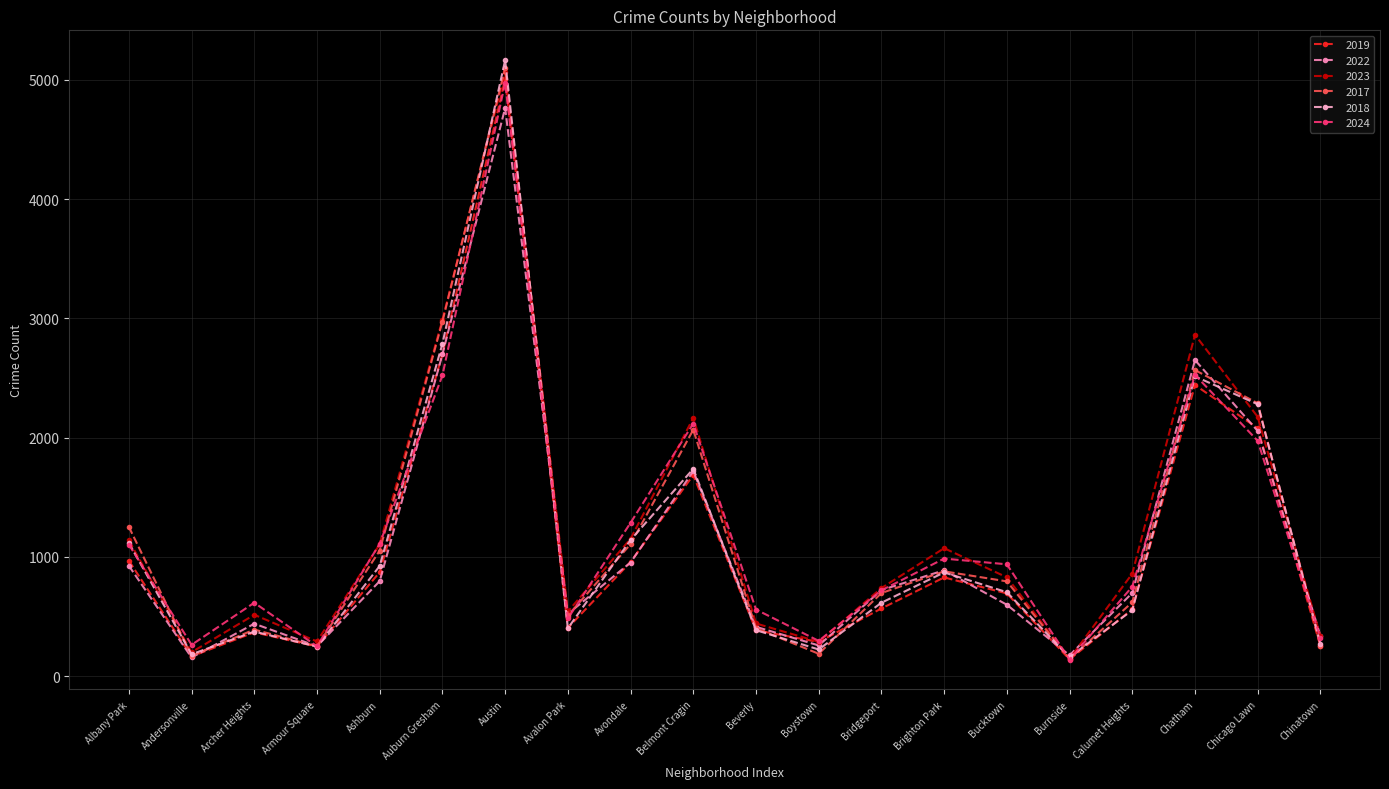

How many lines are shown in the chart?

6